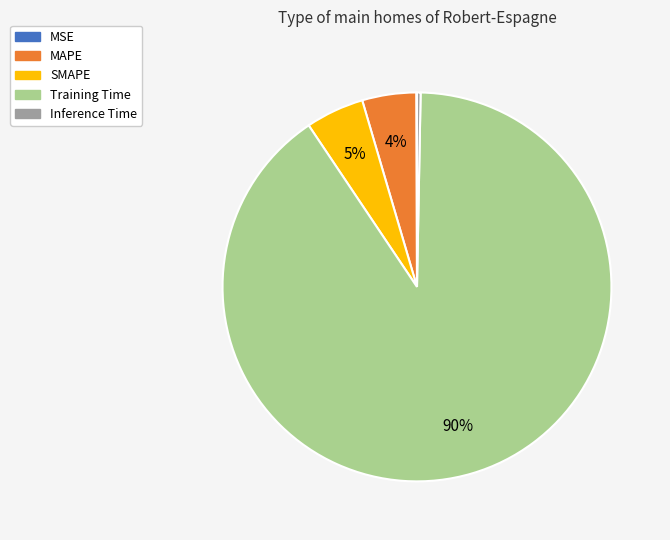

Which has a higher value, Inference Time or MAPE?

MAPE